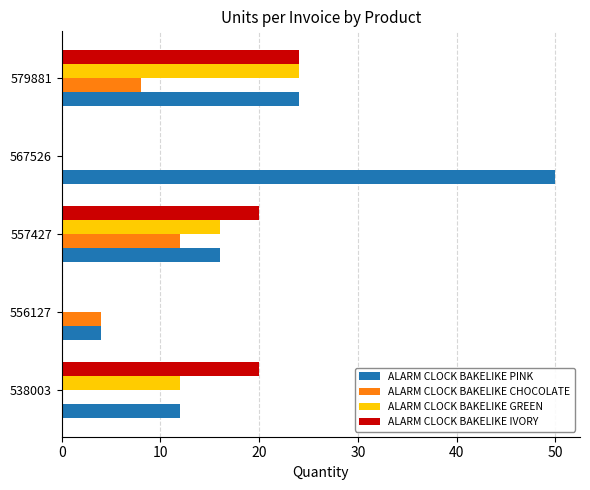

Between 556127 and 567526, which series saw the biggest shift?

ALARM CLOCK BAKELIKE PINK